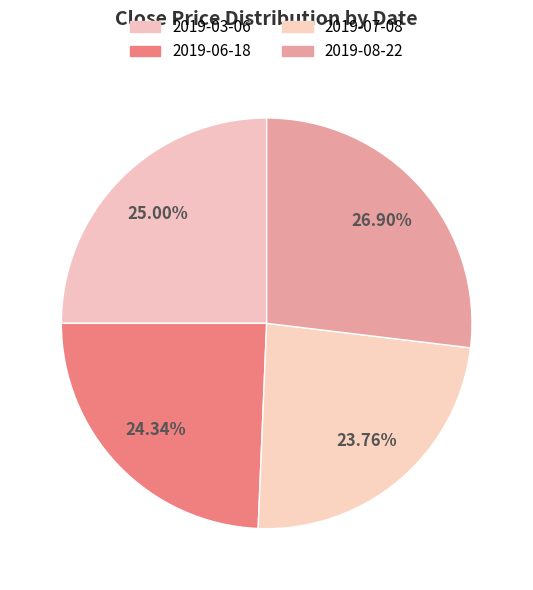

To the nearest percent, what portion does 2019-08-22 represent?

27%